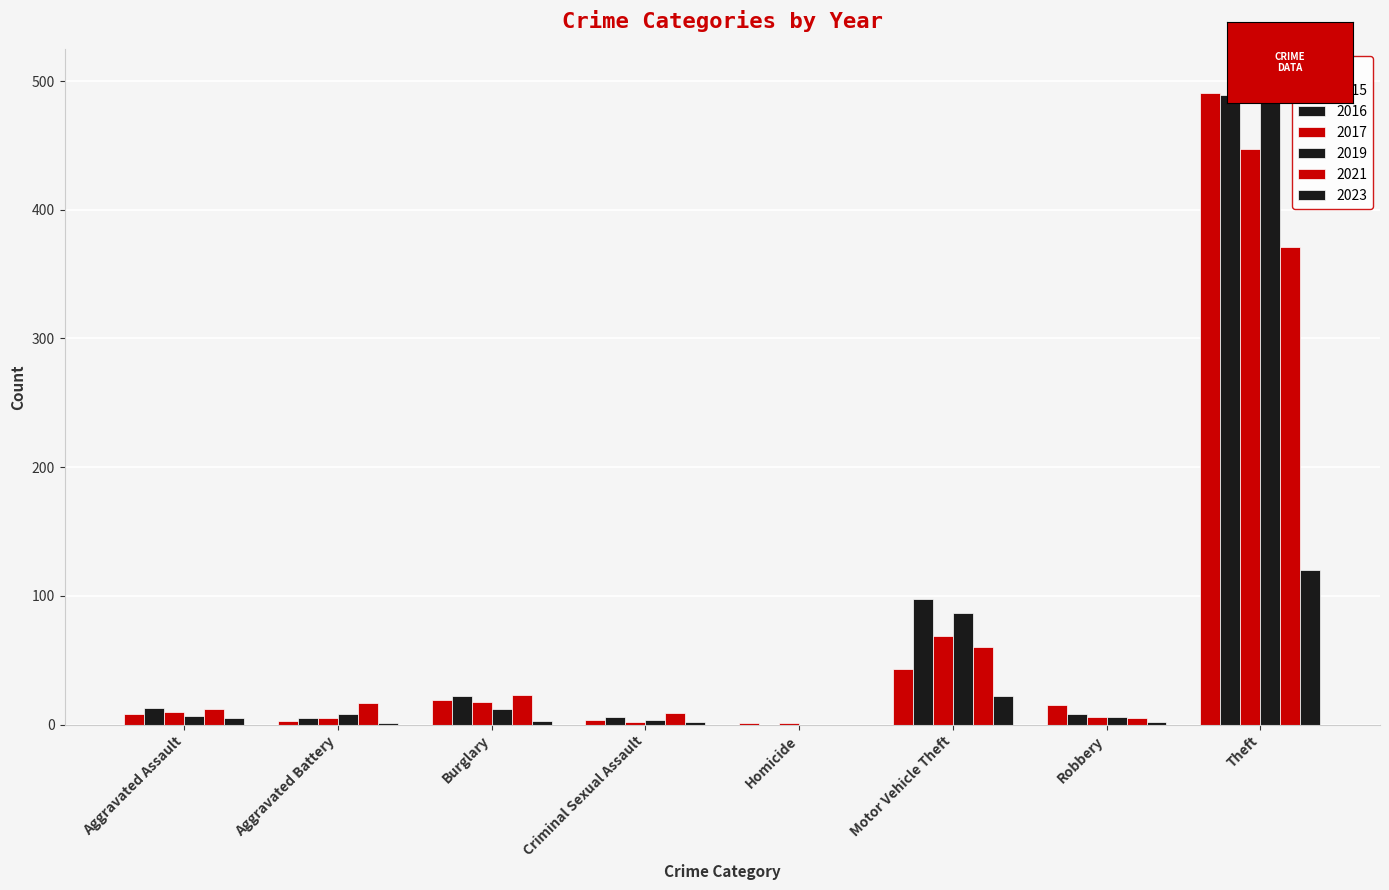

How many categories are shown in the chart?

8